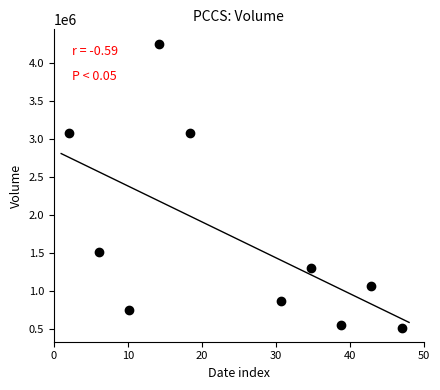

What is the average Y value?

1694490